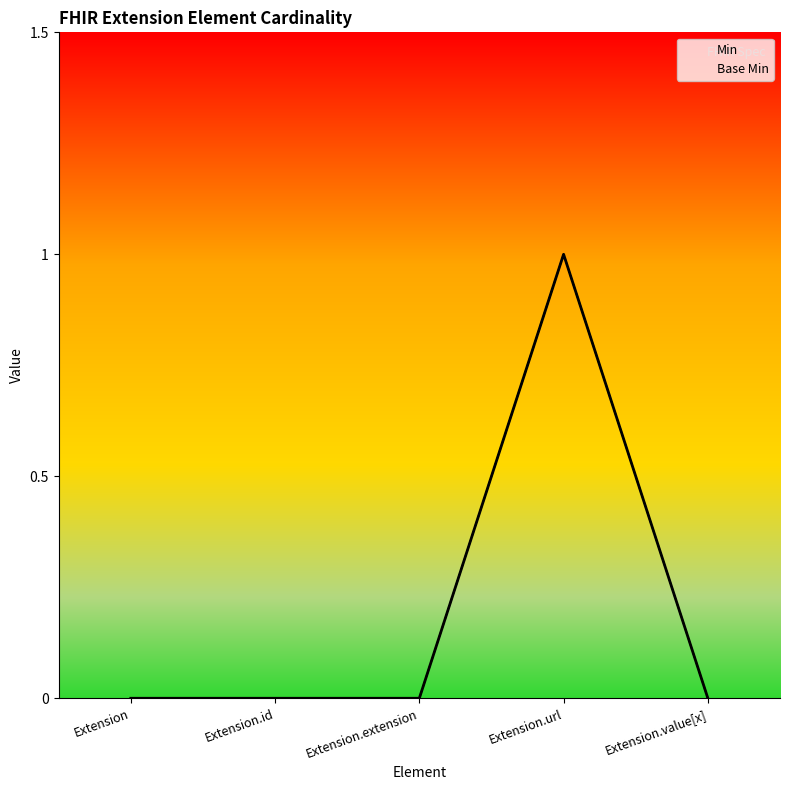

The value of Base Min at Extension.value[x] is 0. True or false?

True